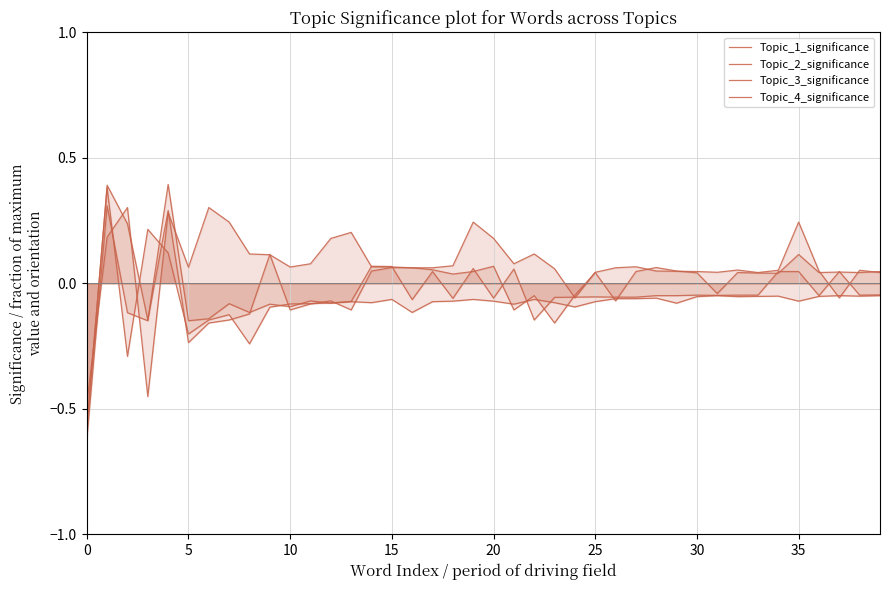

In Topic_3_significance, how many points are higher than both neighbors (excluding endpoints)?

10